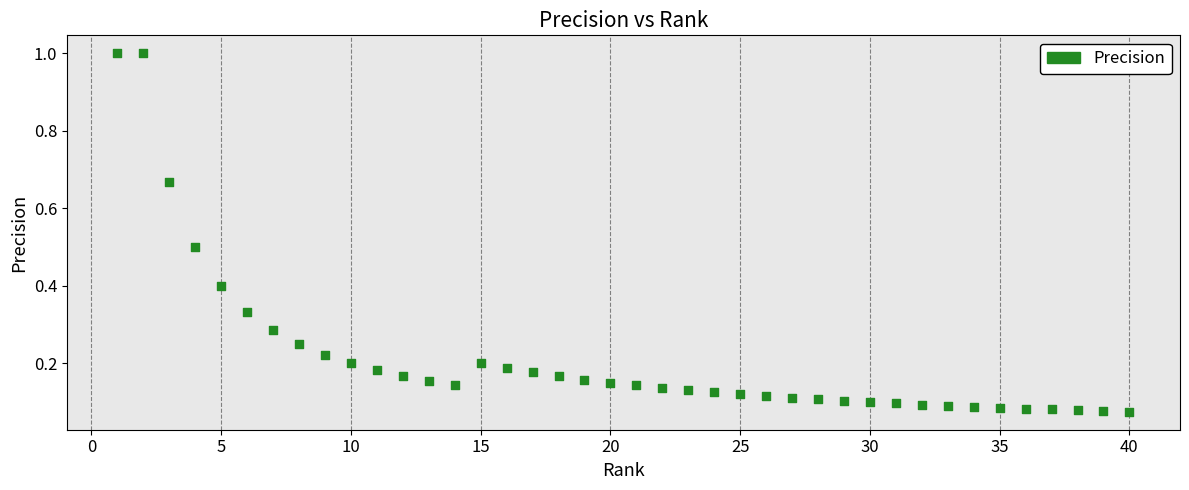

What is the range of X values (max minus min)?

39.0